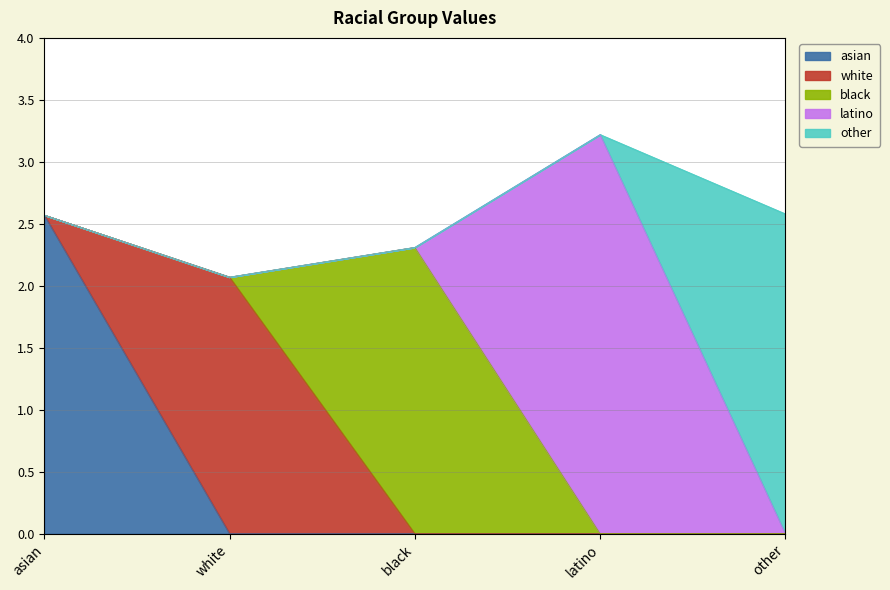

True or false: white and other intersect in this chart.

False